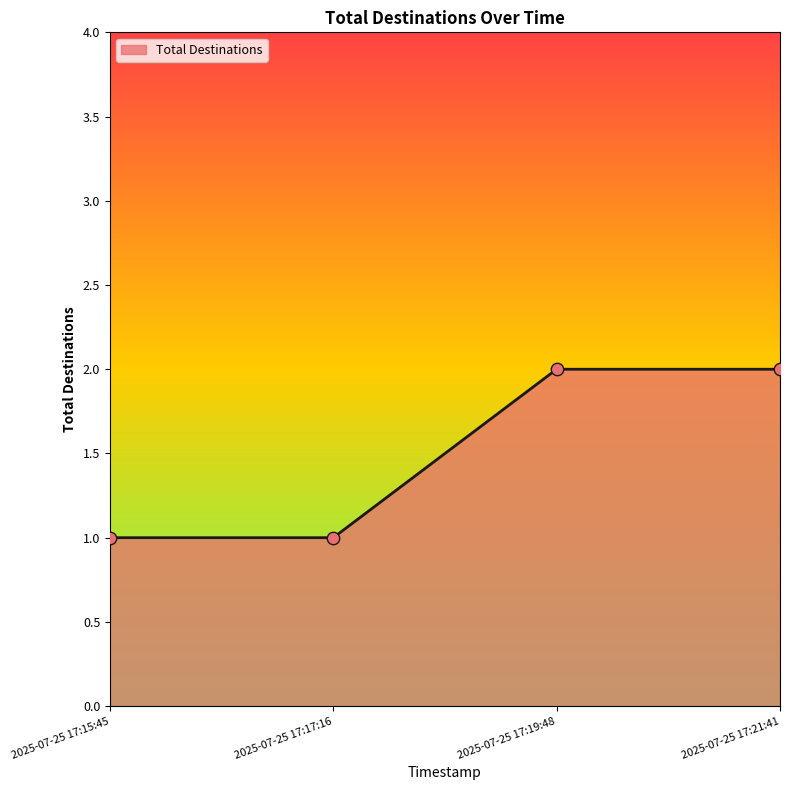

Between 2025-07-25 17:19:48 and 2025-07-25 17:17:16, which is larger?

2025-07-25 17:19:48